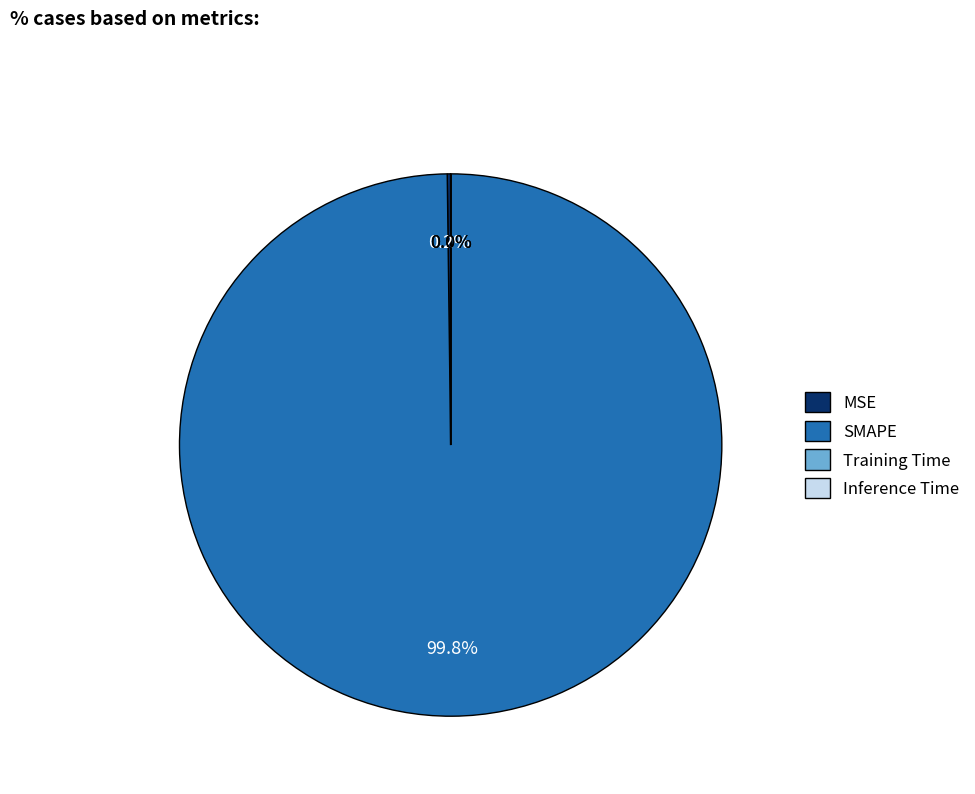

Which category has the biggest portion of the pie?

SMAPE